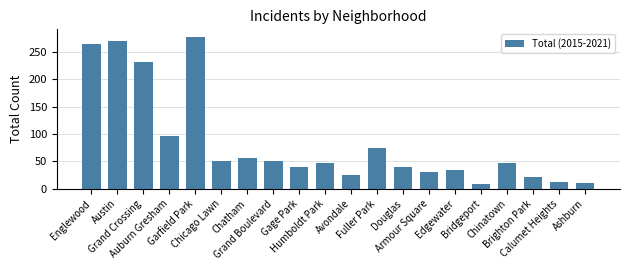

What is the difference between the second highest and minimum values?

260